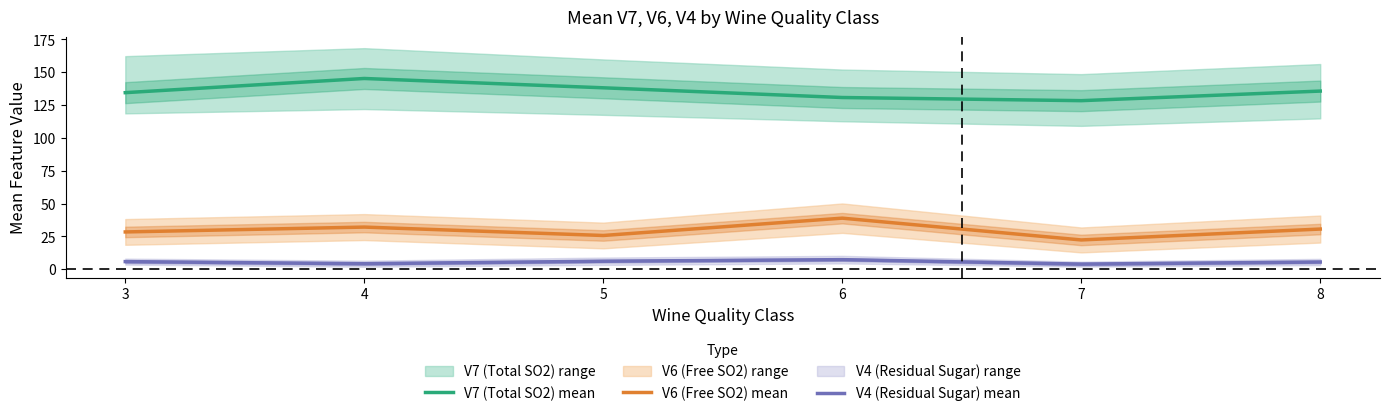

How many lines are shown in the chart?

3